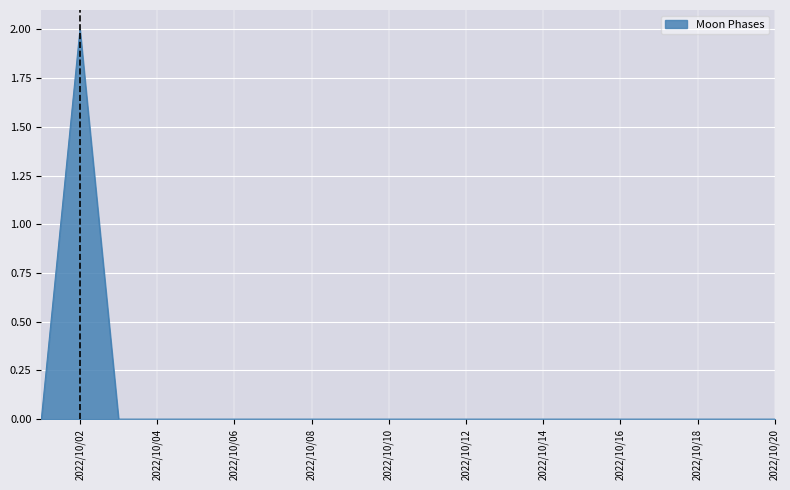

Does the chart have visible grid lines?

Yes